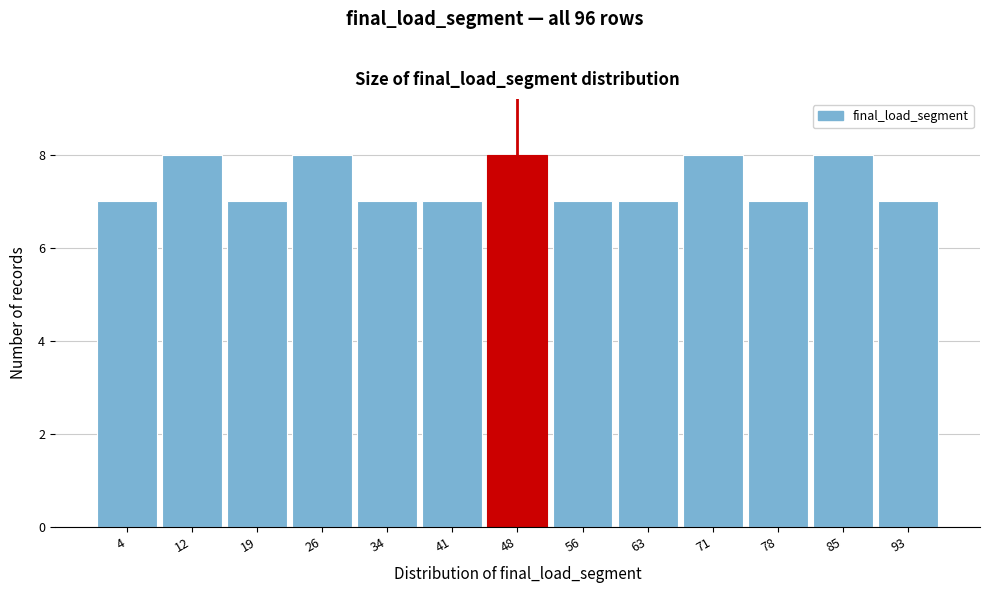

Reading left to right, list every bar in this chart as the range it spans on the x-axis followed by its height. Neither the bar edges nor the heights are printed on the chart, so give them approximately, as read against the axes.

1 to 8: 7
8 to 15: 8
15 to 23: 7
23 to 30: 8
30 to 37: 7
37 to 45: 7
45 to 52: 8
52 to 60: 7
60 to 67: 7
67 to 74: 8
74 to 82: 7
82 to 89: 8
89 to 97: 7